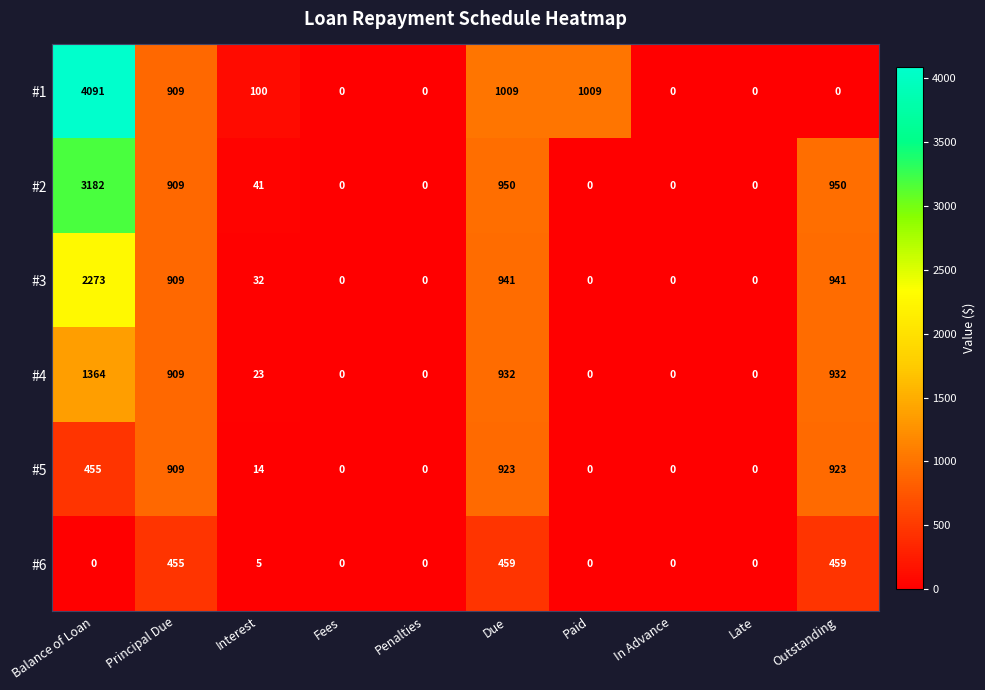

What is the difference between the #4 values at Paid and Balance of Loan?

1364